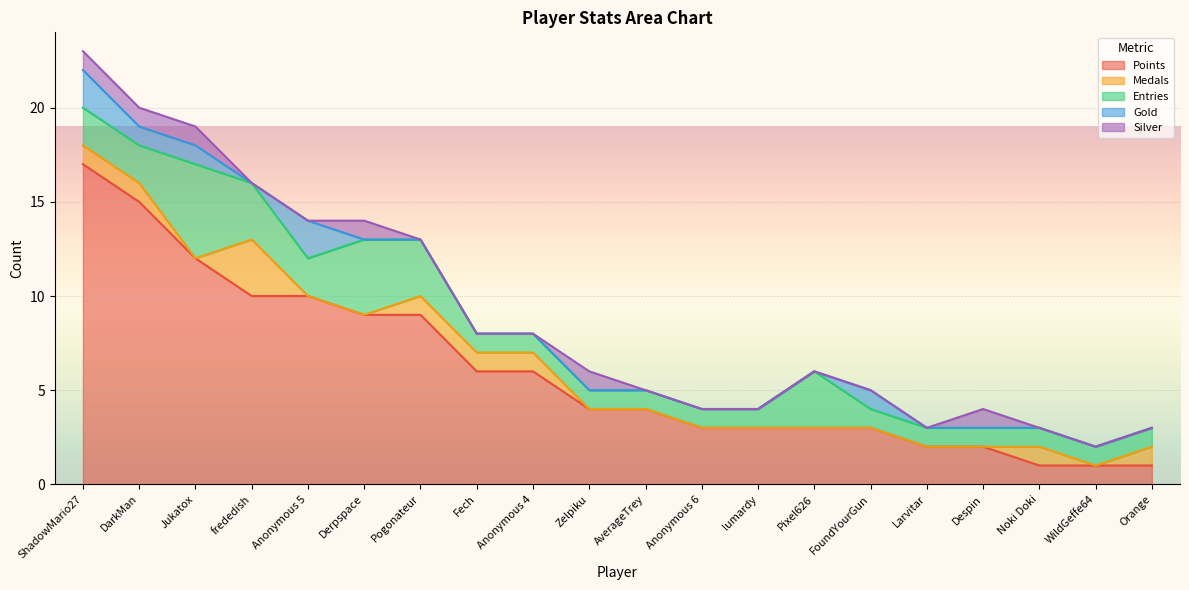

True or false: Gold has more than 1 points higher than both neighbors.

True